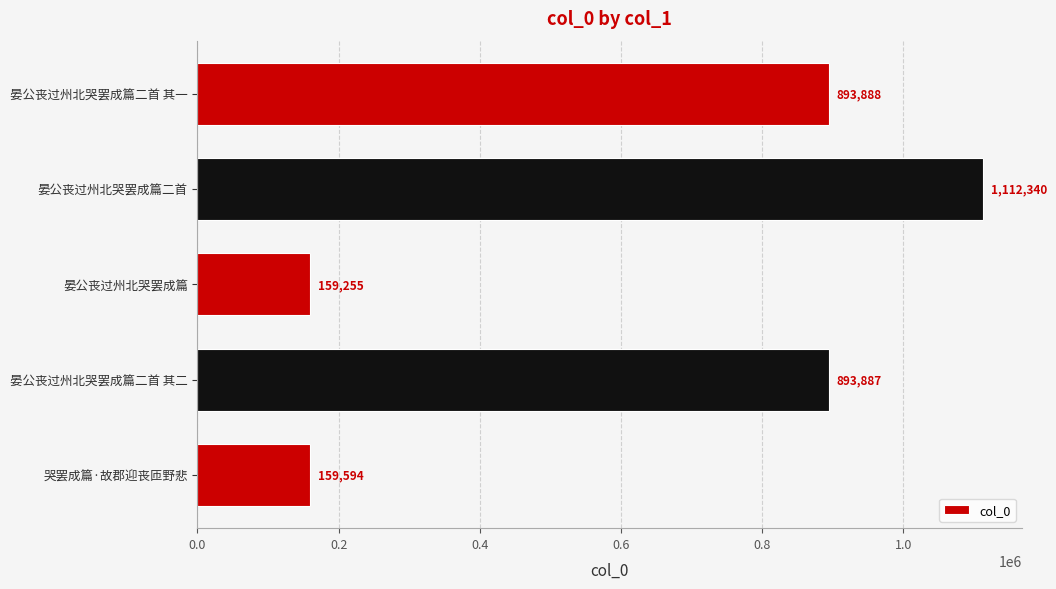

What is the sum of all values?

3218964